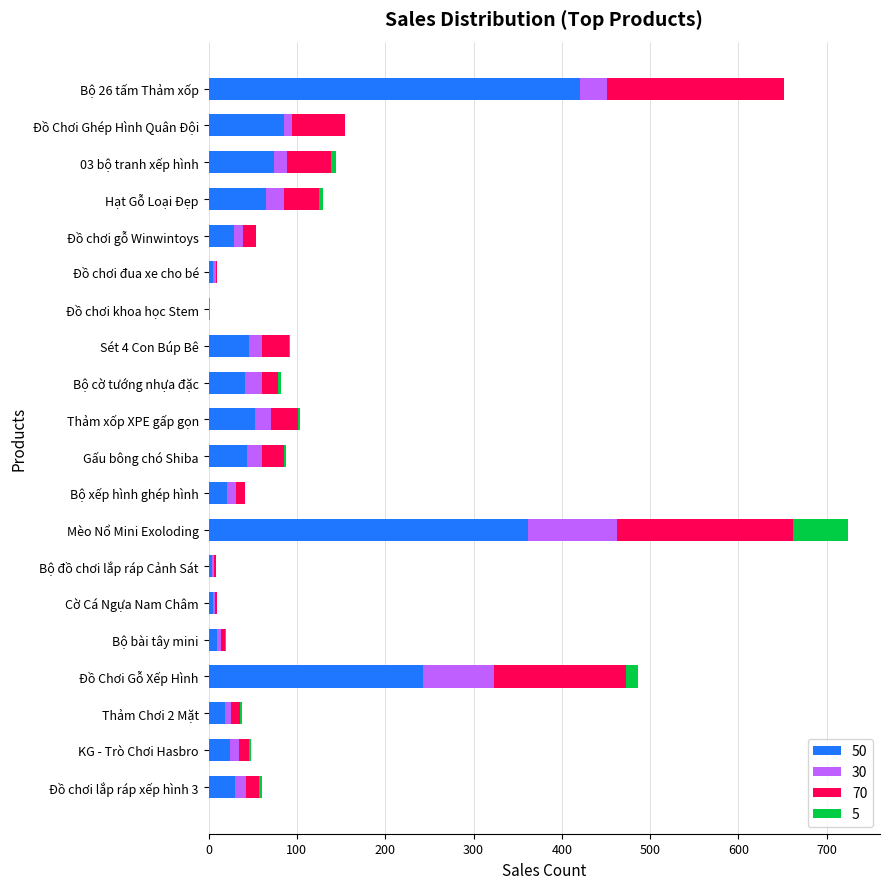

What is the difference between the maximum and minimum values in the 5 series?

62